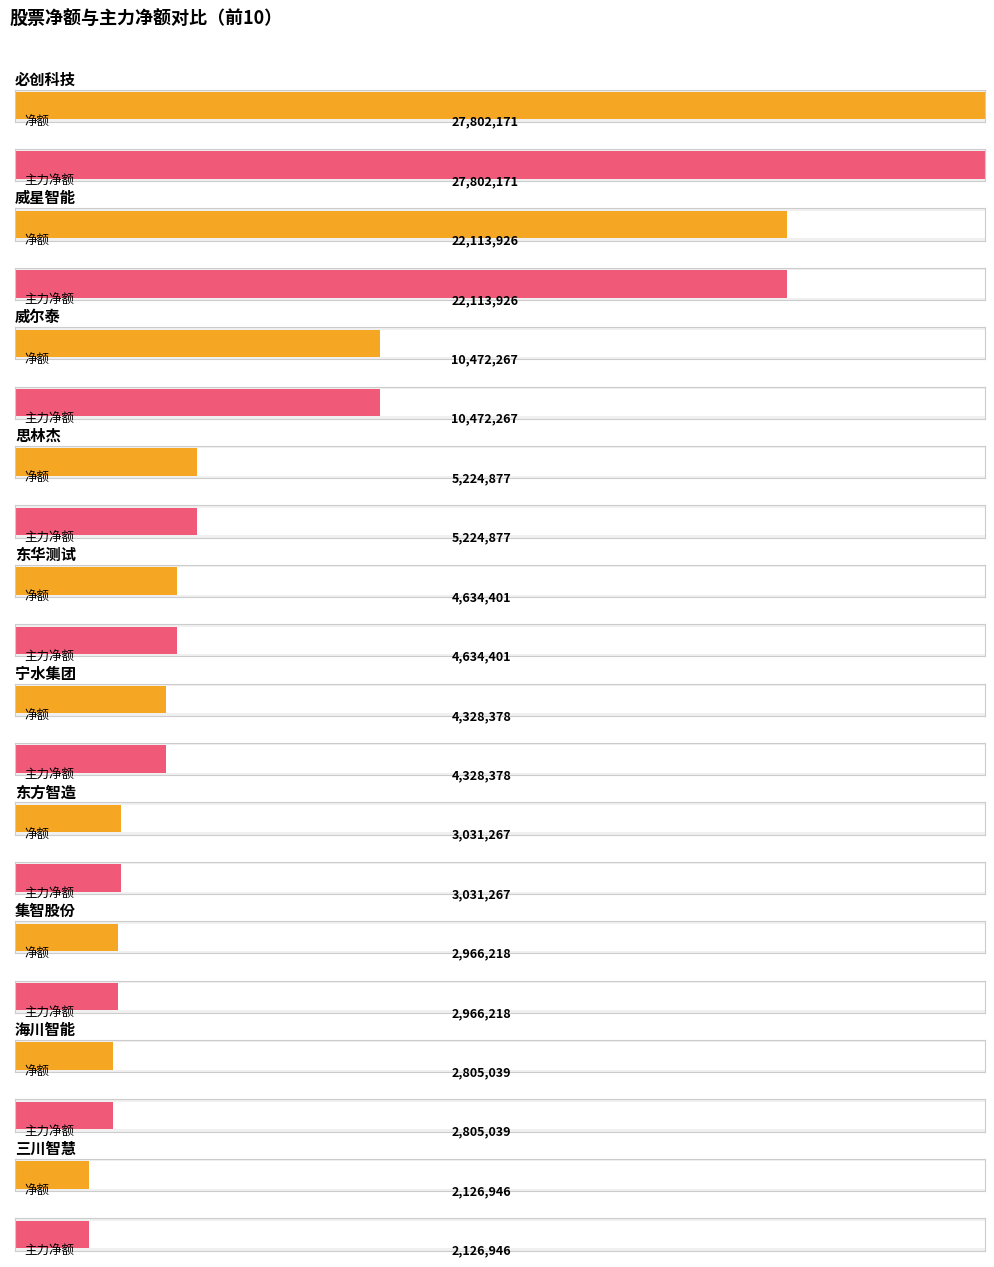

Reading left to right, extract all data points from this chart.

净额: 必创科技=27802171	威星智能=22113926	威尔泰=10472267	思林杰=5224877	东华测试=4634401	宁水集团=4328378	东方智造=3031267	集智股份=2966218	海川智能=2805039	三川智慧=2126946
主力净额: 必创科技=27802171	威星智能=22113926	威尔泰=10472267	思林杰=5224877	东华测试=4634401	宁水集团=4328378	东方智造=3031267	集智股份=2966218	海川智能=2805039	三川智慧=2126946